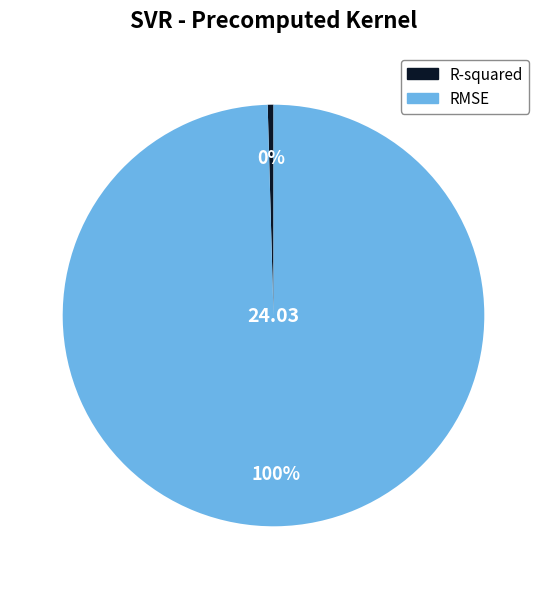

How many slices are in this pie chart?

2